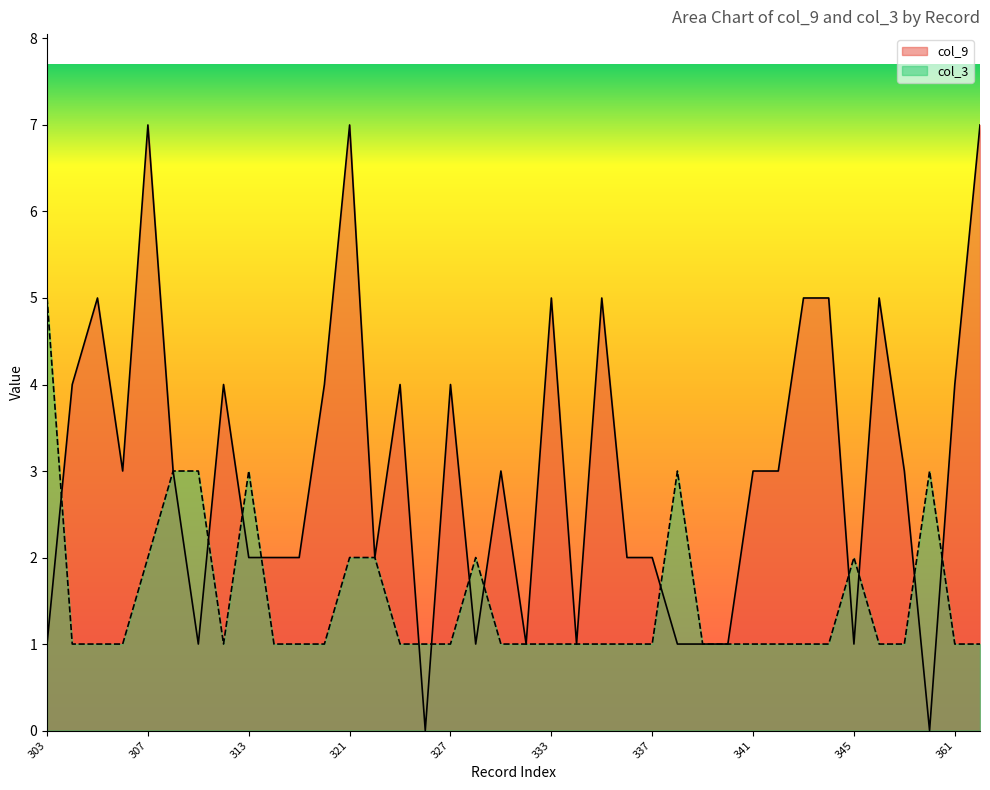

What is the sum of the col_9 values at 333 and 313?

7